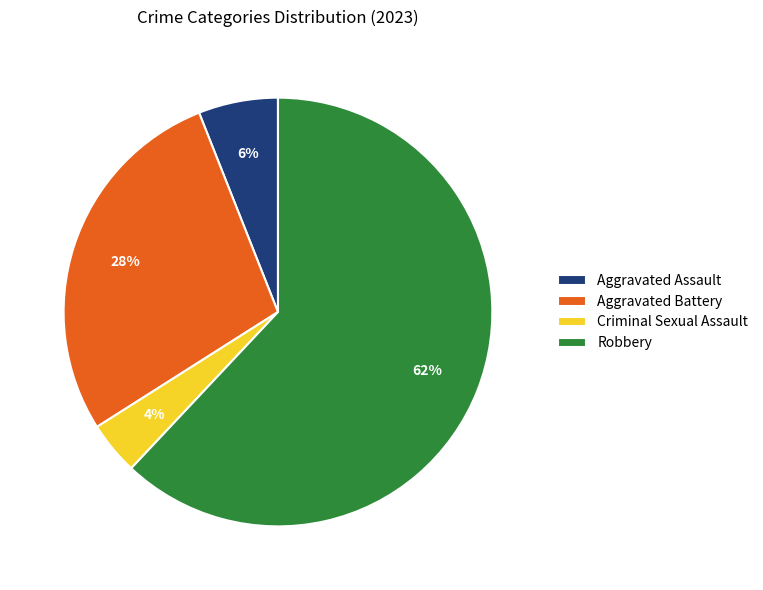

To the nearest percent, what is the difference between the Robbery and Aggravated Assault slice percentages?

56%